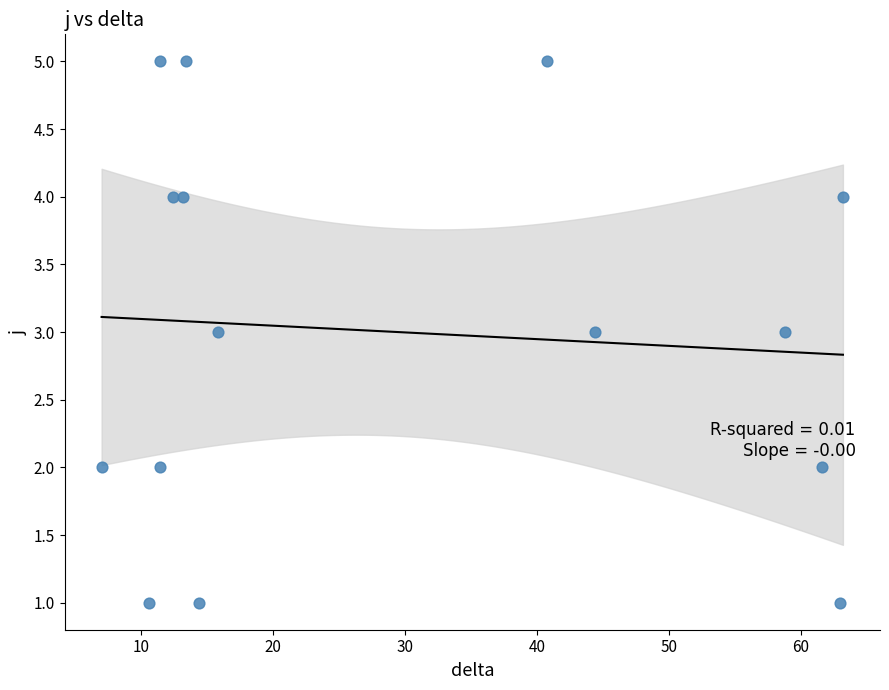

What is the range of Y values (max minus min)?

4